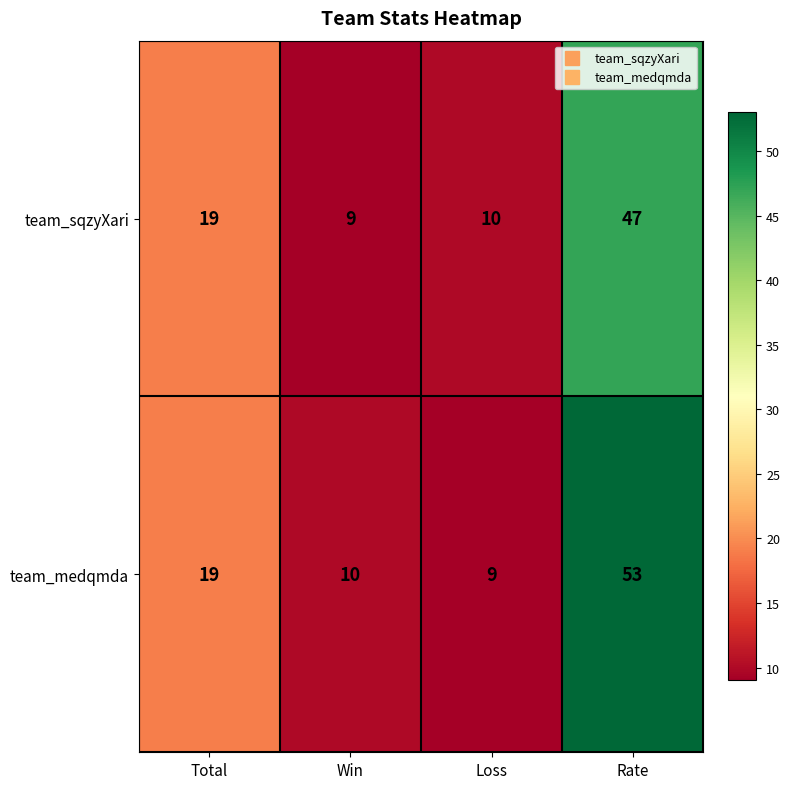

Rank the series at Rate from highest to lowest value.

team_medqmda, team_sqzyXari